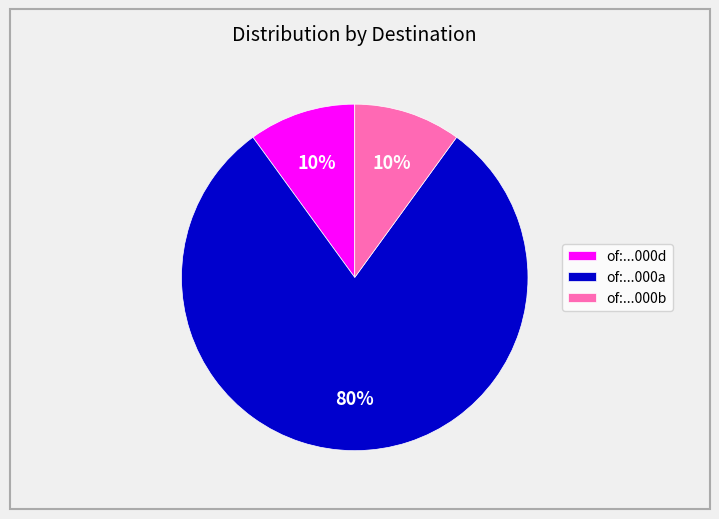

Which category has the biggest portion of the pie?

of:...000a